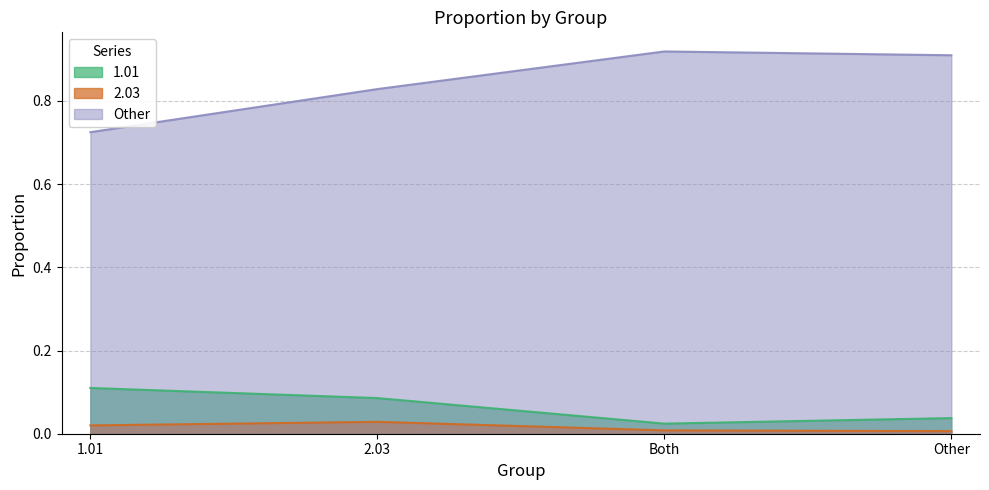

At which category does Other reach its first local peak?

Both